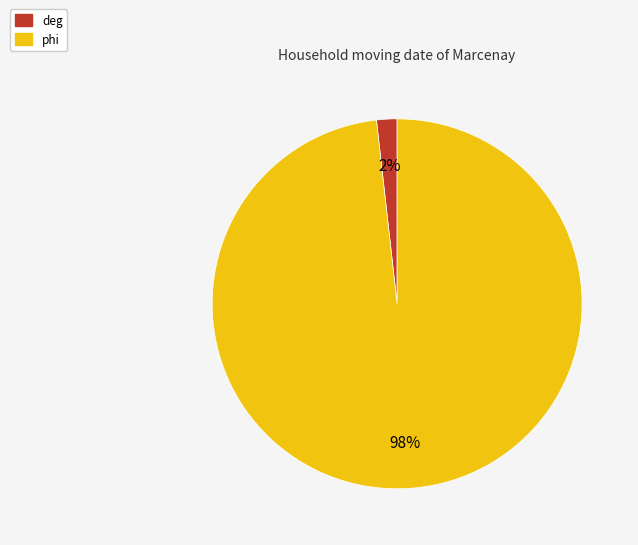

Which has a higher value, deg or phi?

phi